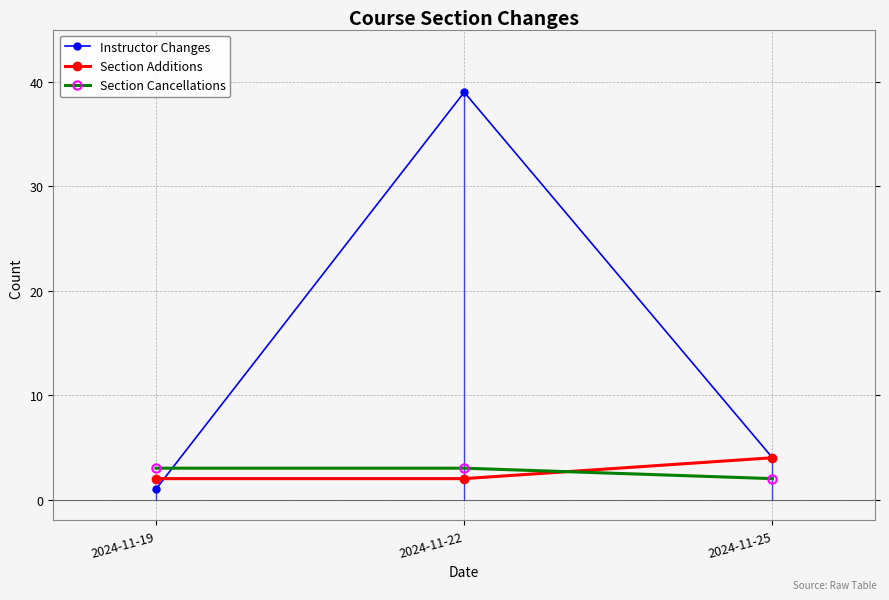

The Instructor Changes series shows 39 at 2024-11-22. True or false?

True